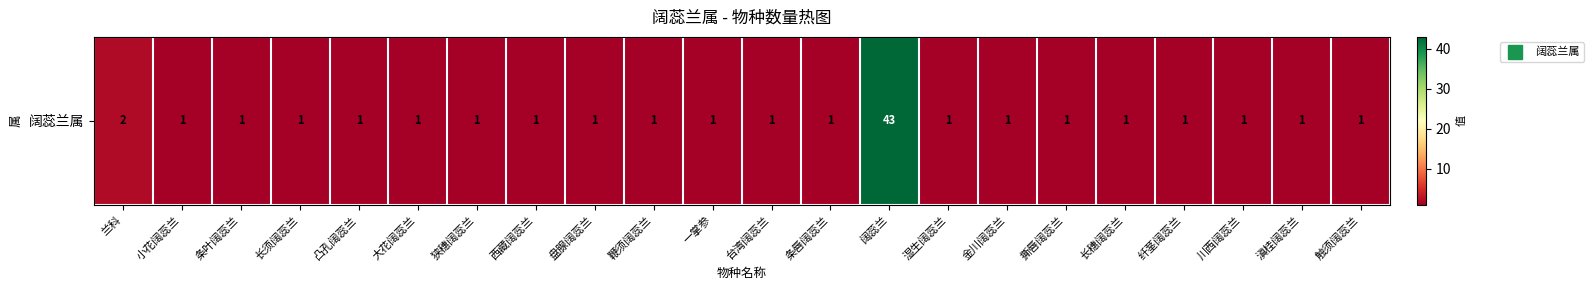

Reading left to right, extract all data points from this chart.

兰科=2	小花阔蕊兰=1	条叶阔蕊兰=1	长须阔蕊兰=1	凸孔阔蕊兰=1	大花阔蕊兰=1	狭穗阔蕊兰=1	西藏阔蕊兰=1	盘腺阔蕊兰=1	鞭须阔蕊兰=1	一掌参=1	台湾阔蕊兰=1	条唇阔蕊兰=1	阔蕊兰=43	湿生阔蕊兰=1	金川阔蕊兰=1	撕唇阔蕊兰=1	长穗阔蕊兰=1	纤茎阔蕊兰=1	川西阔蕊兰=1	滇桂阔蕊兰=1	触须阔蕊兰=1